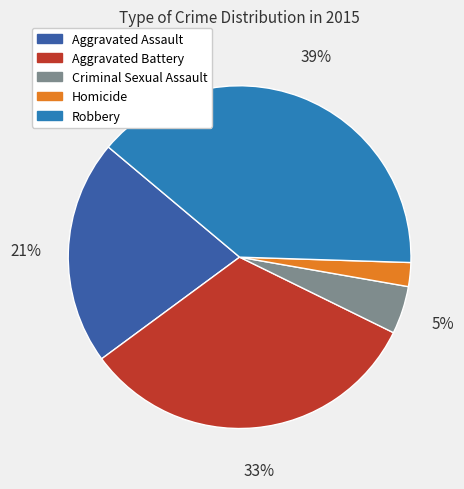

To the nearest percent, what is the difference between the Homicide and Aggravated Assault slice percentages?

19%